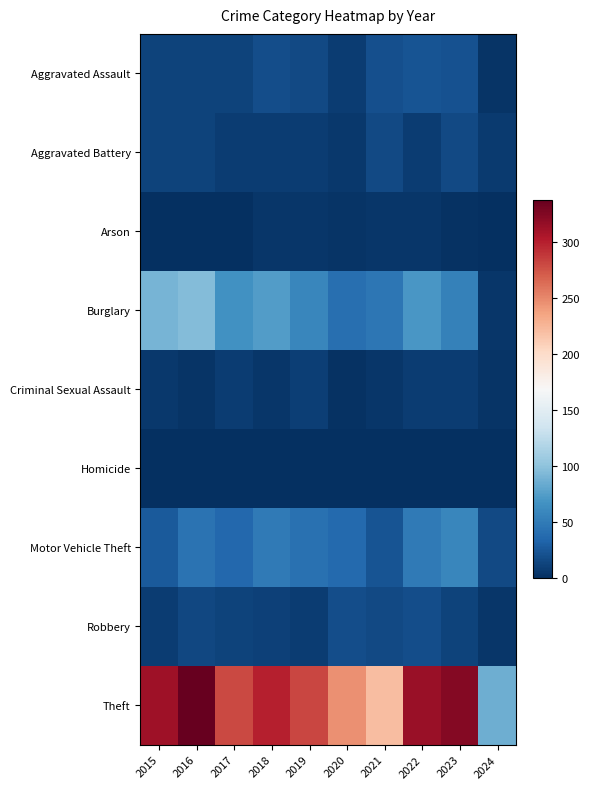

How many series are shown in this chart?

9